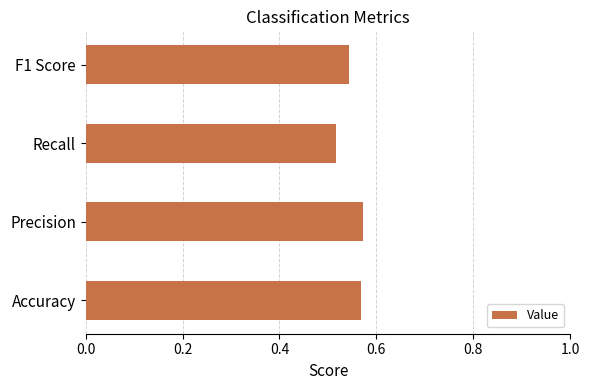

Does the chart contain stacked bars?

No